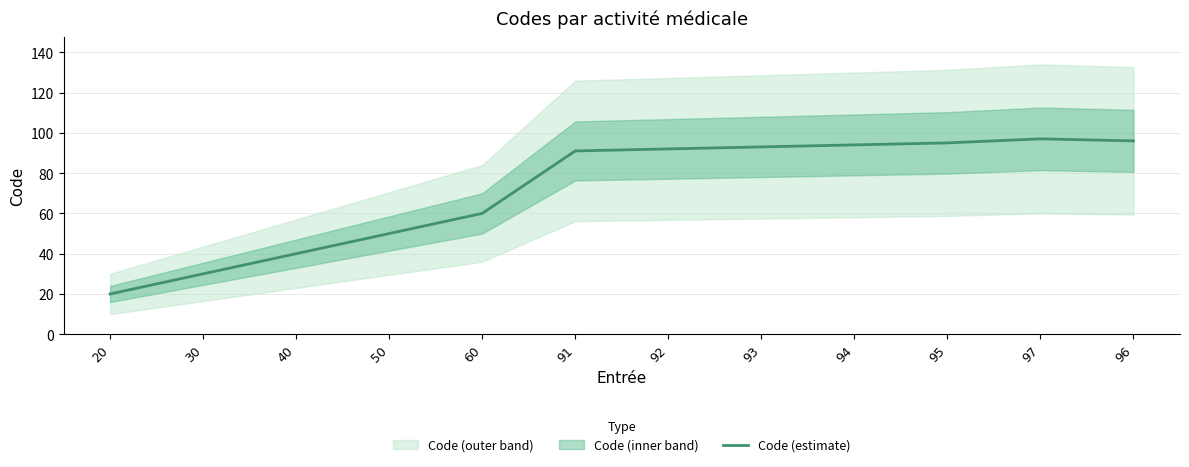

Approximately how many times larger is the value at 94 compared to 60?

1.6